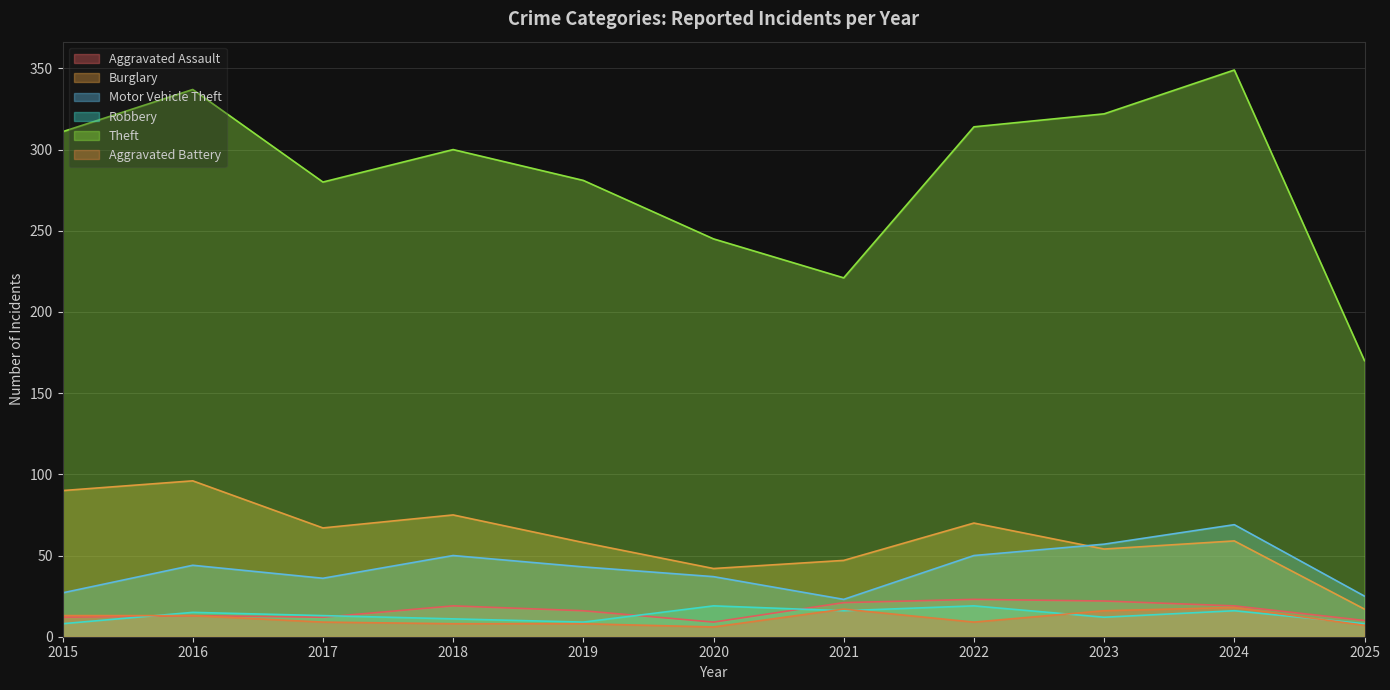

Which series has the largest range (max minus min)?

Theft